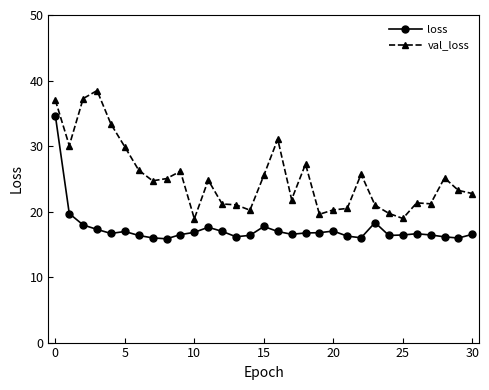

Rank the series by their maximum value, from lowest to highest.

loss, val_loss